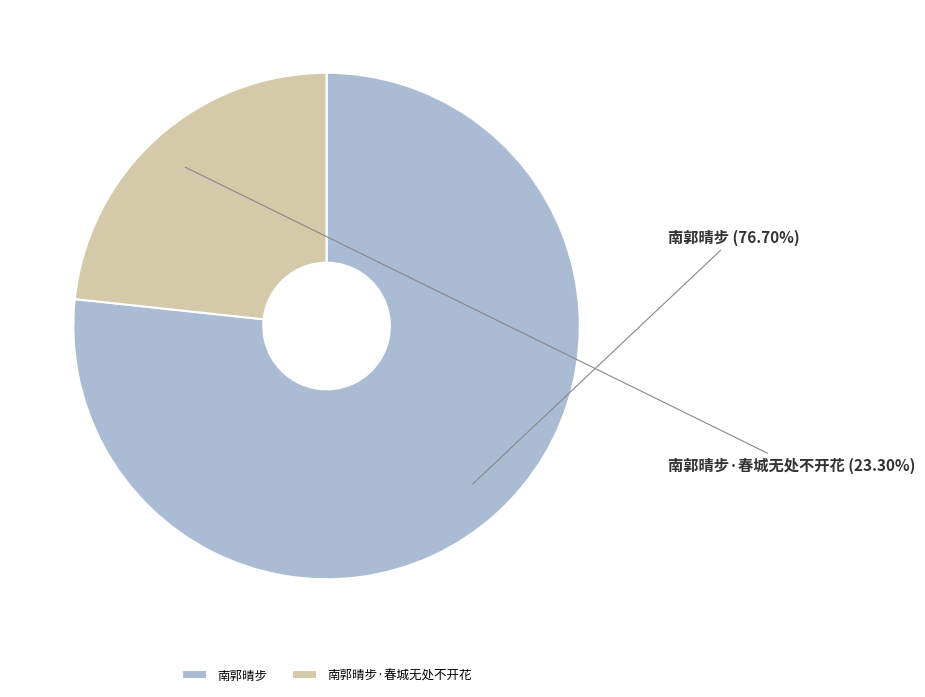

To the nearest percent, what is the difference between the 南郭晴步 and 南郭晴步·春城无处不开花 slice percentages?

53%